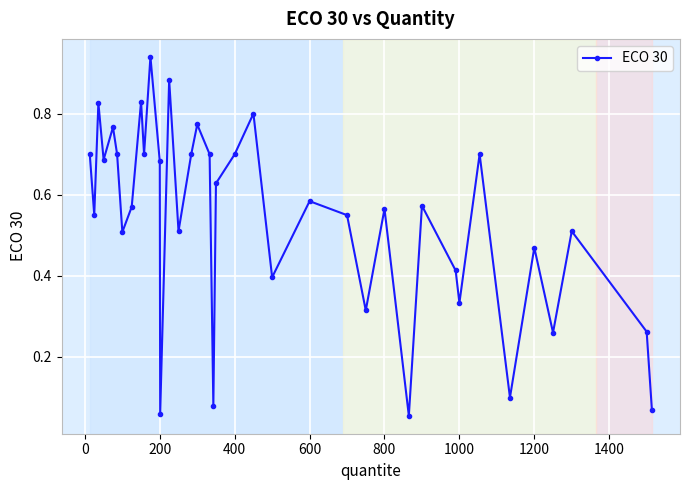

How many interior local peaks (higher than both neighbors) does the data have?

13